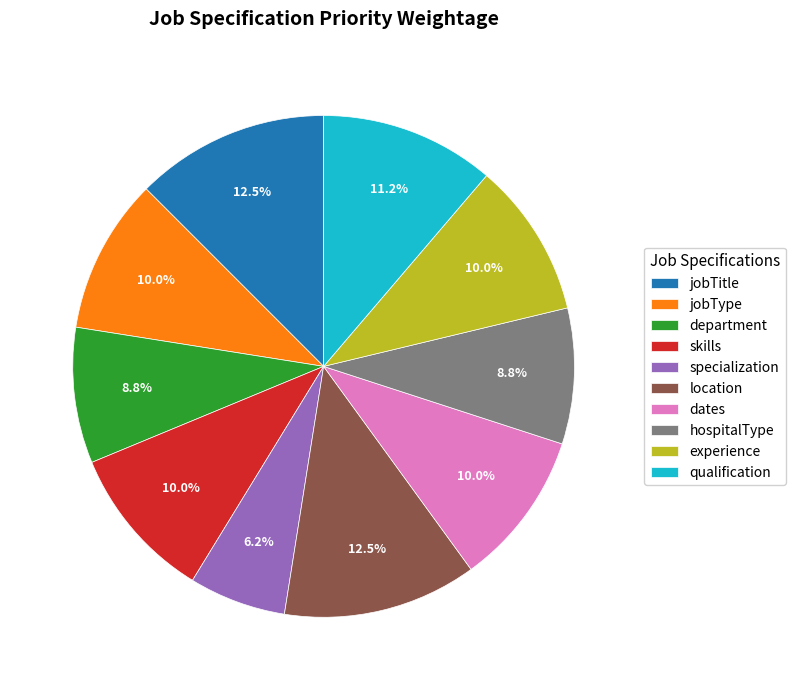

Does jobTitle represent more than half of the total?

No